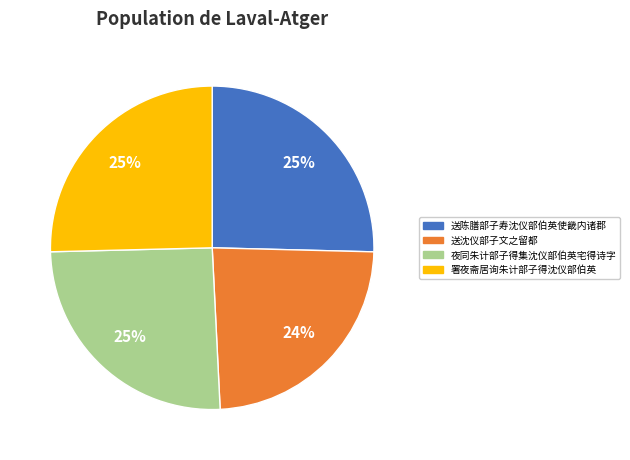

What percentage is the 送陈膳部子寿沈仪部伯英使畿内诸郡 slice, to the nearest percent?

25%